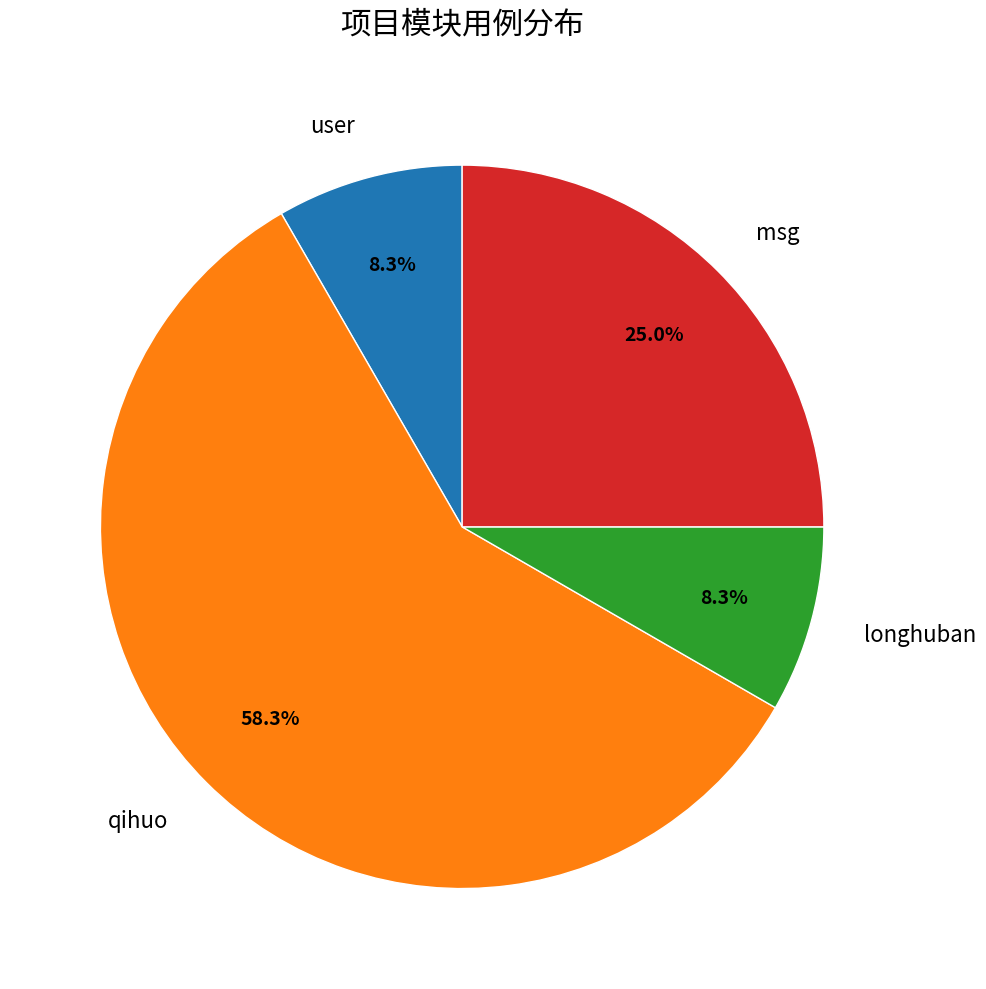

What is the largest slice in the pie chart?

qihuo